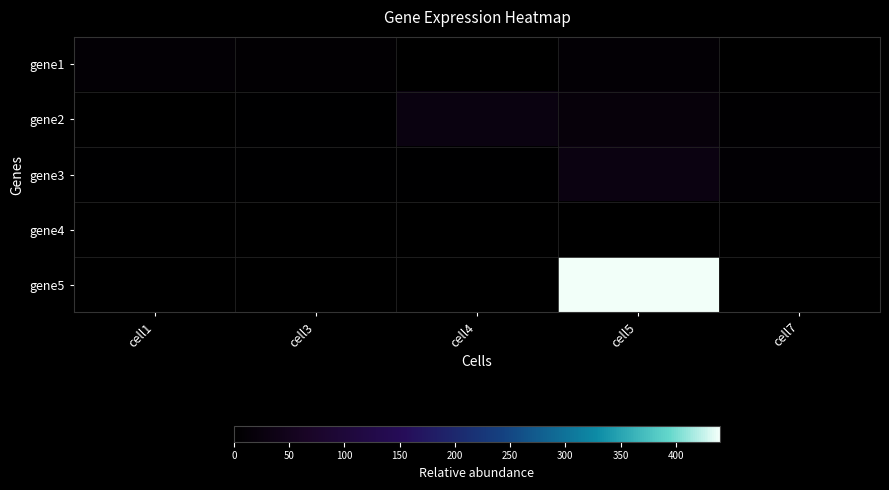

How many categories are shown in the chart?

5